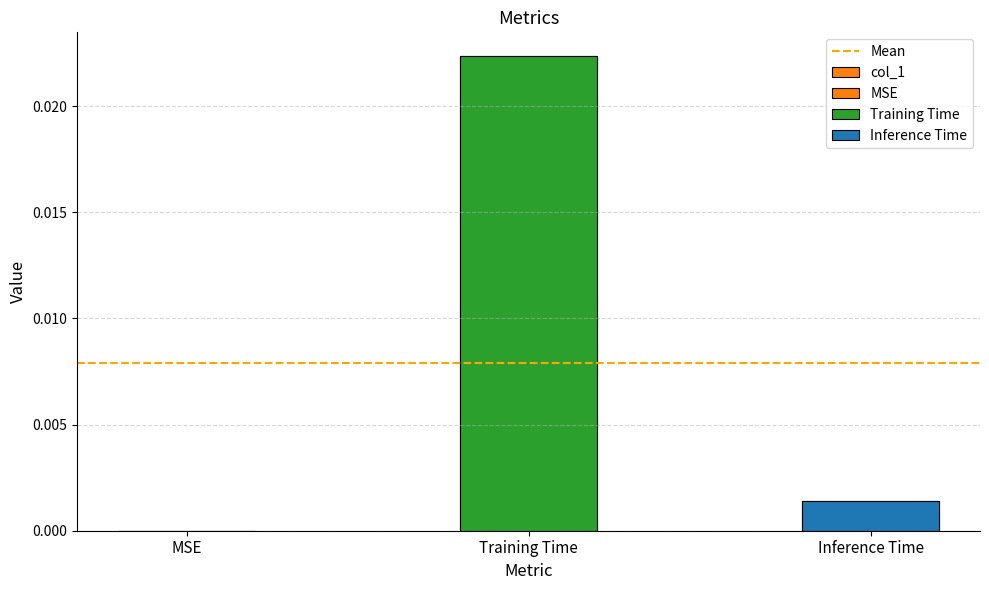

List the labels in order of value, largest first.

Training Time, Inference Time, MSE